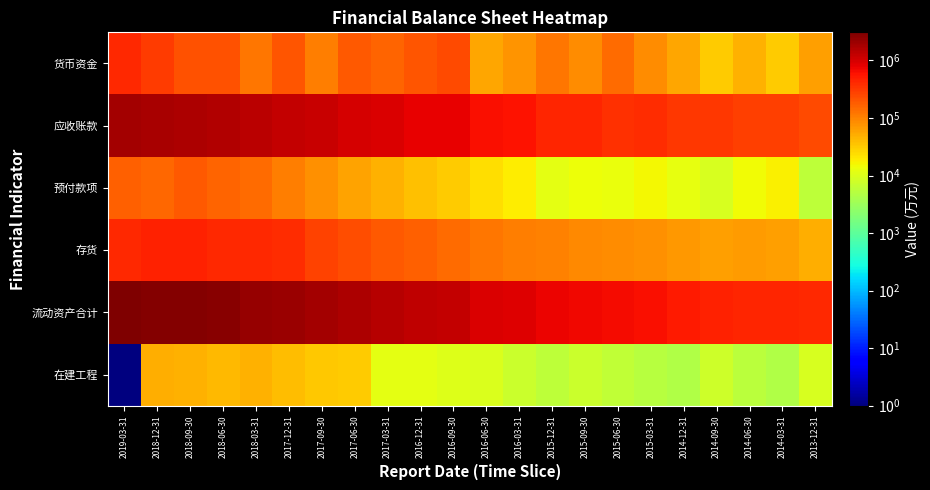

List the series in order of their peak value, highest first.

流动资产合计, 应收账款, 存货, 货币资金, 预付款项, 在建工程